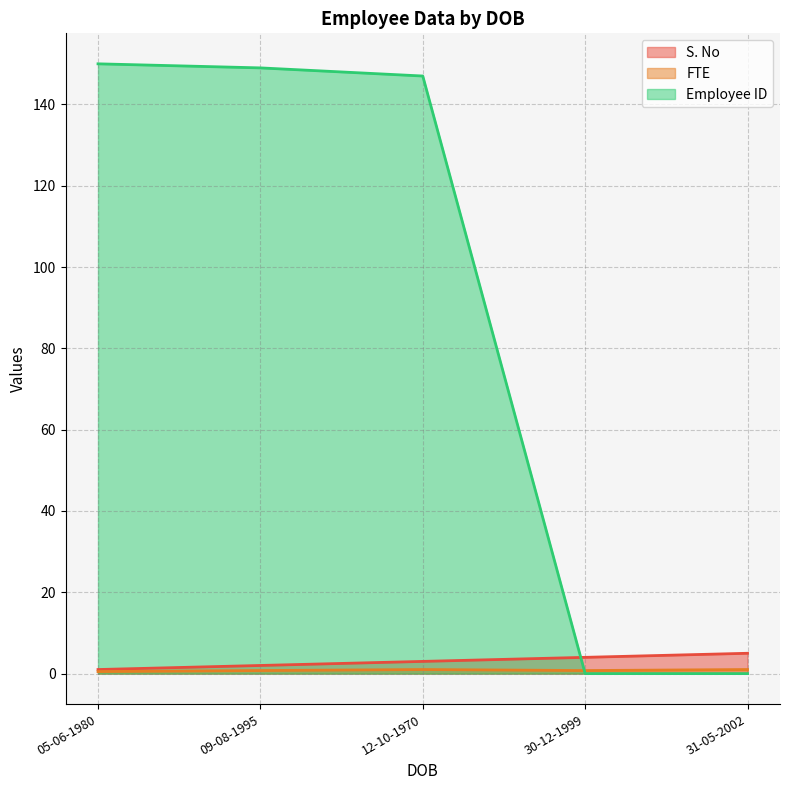

At which category is the sum across all series the highest?

09-08-1995